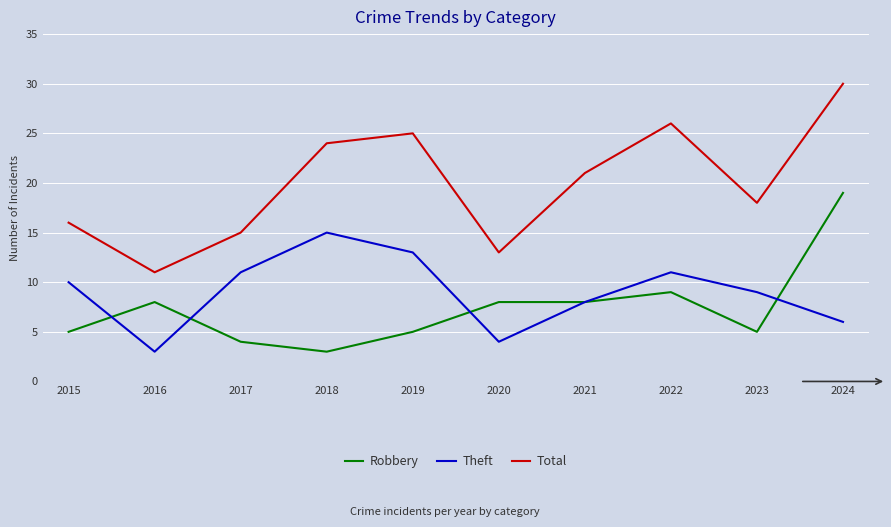

The Theft series shows 4 at 2020. True or false?

True